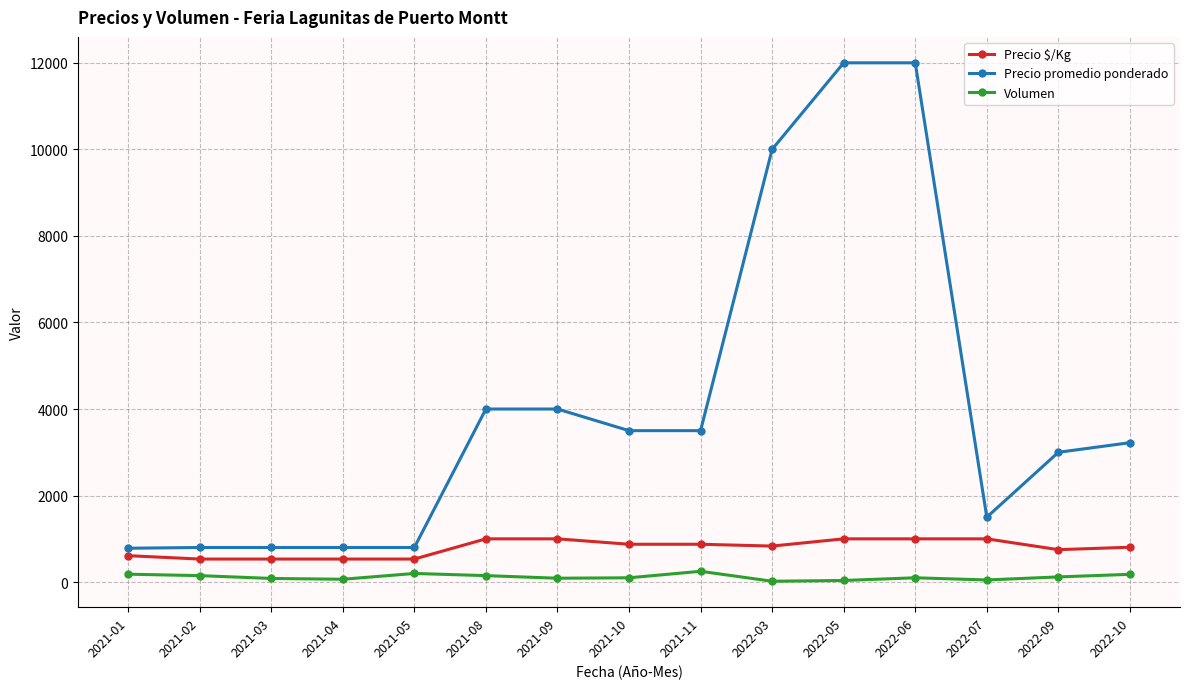

The Precio $/Kg series shows 1000 at 2022-06. True or false?

True